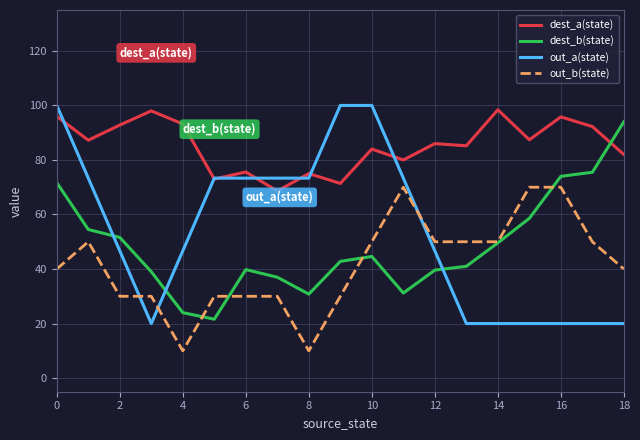

Which series has the widest spread of values?

out_a(state)